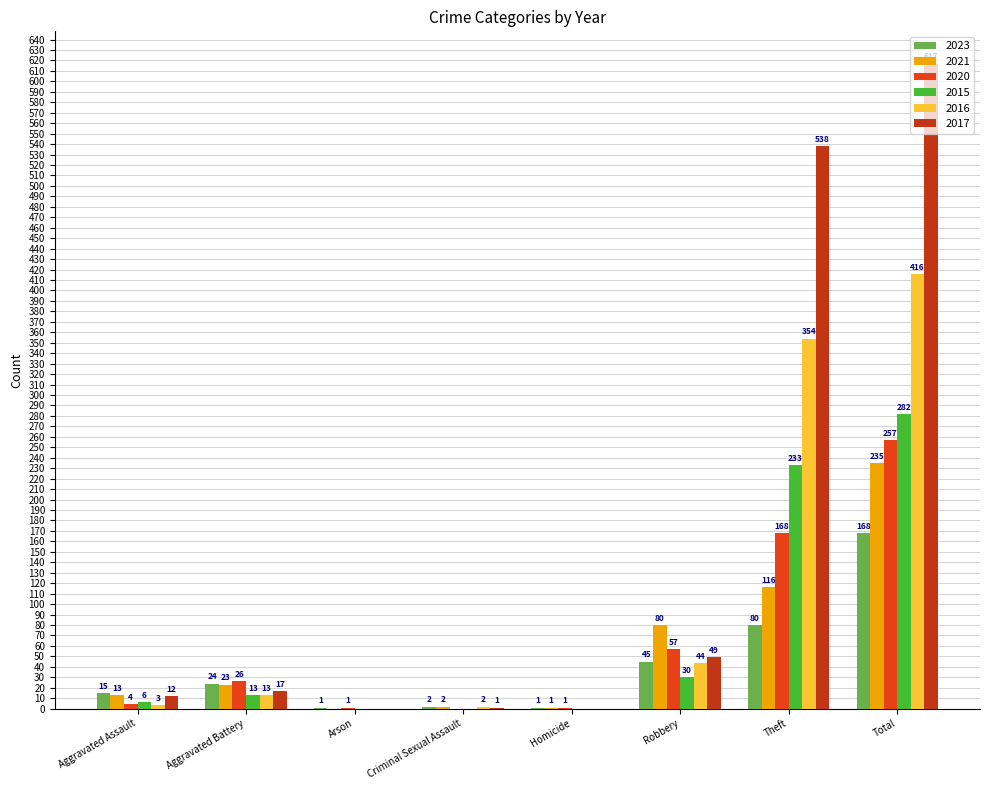

Is the value of 2017 at Aggravated Assault greater than the value of 2021 at Criminal Sexual Assault?

Yes